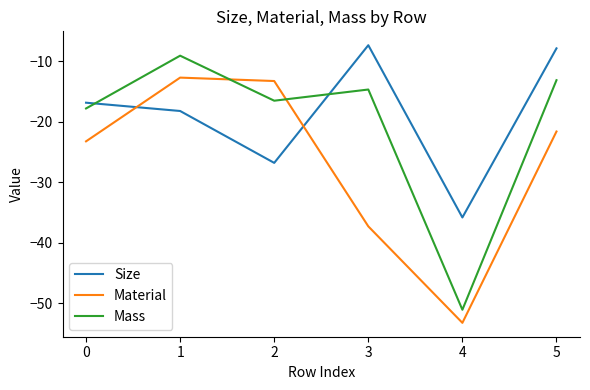

What is the sum of the Mass values at 2 and 3?

-31.2